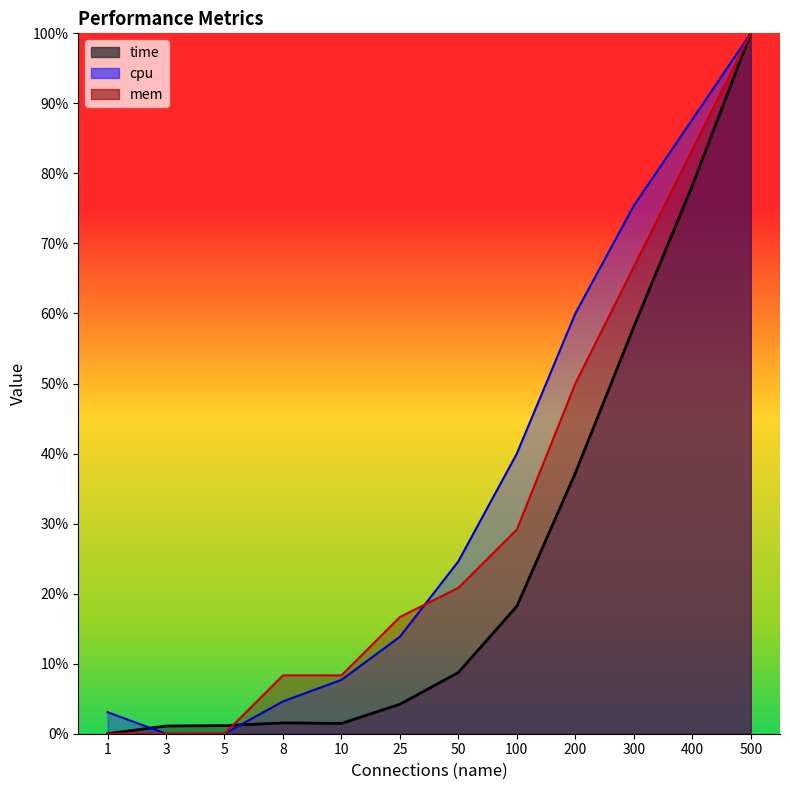

Rank the series by their maximum value, from highest to lowest.

time, cpu, mem